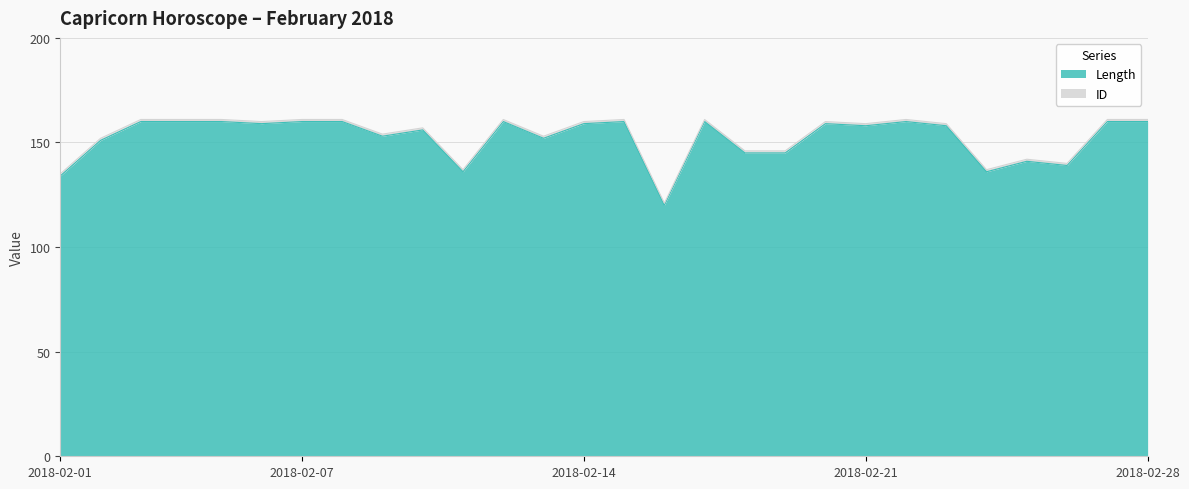

Reading left to right, transcribe all the data shown in this chart.

2018-02-01=134	2018-02-02=151	2018-02-03=160	2018-02-04=160	2018-02-05=160	2018-02-06=159	2018-02-07=160	2018-02-08=160	2018-02-09=153	2018-02-10=156	2018-02-11=136	2018-02-12=160	2018-02-13=152	2018-02-14=159	2018-02-15=160	2018-02-16=120	2018-02-17=160	2018-02-18=145	2018-02-19=145	2018-02-20=159	2018-02-21=158	2018-02-22=160	2018-02-23=158	2018-02-24=136	2018-02-25=141	2018-02-26=139	2018-02-27=160	2018-02-28=160